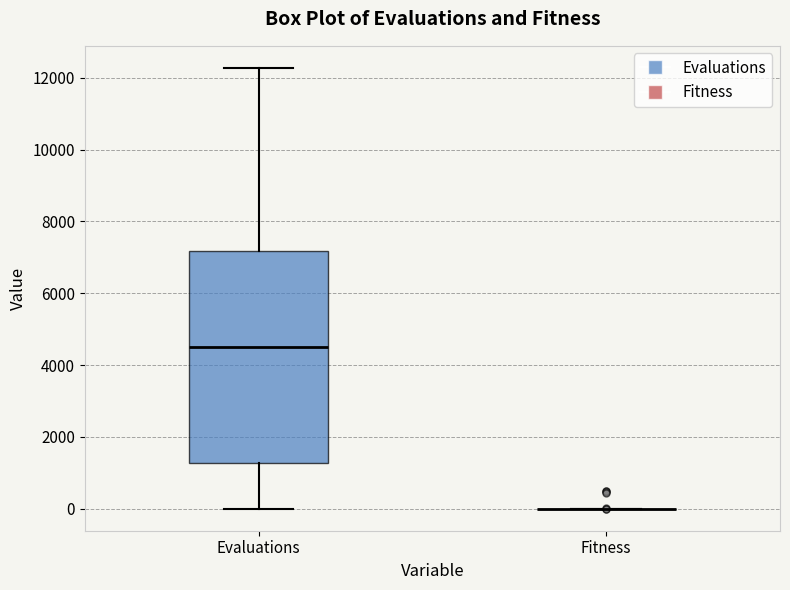

Reading left to right, read every box against the y-axis: the position of its median line, the range the box covers, and the ends of its whiskers. The values are not printed on the chart, so give them approximately, as read against the axis.

Evaluations: median 4600, box 1200 to 7200, whiskers 0 to 12200
Fitness: box collapsed to a line at 0, whiskers 0 to 0